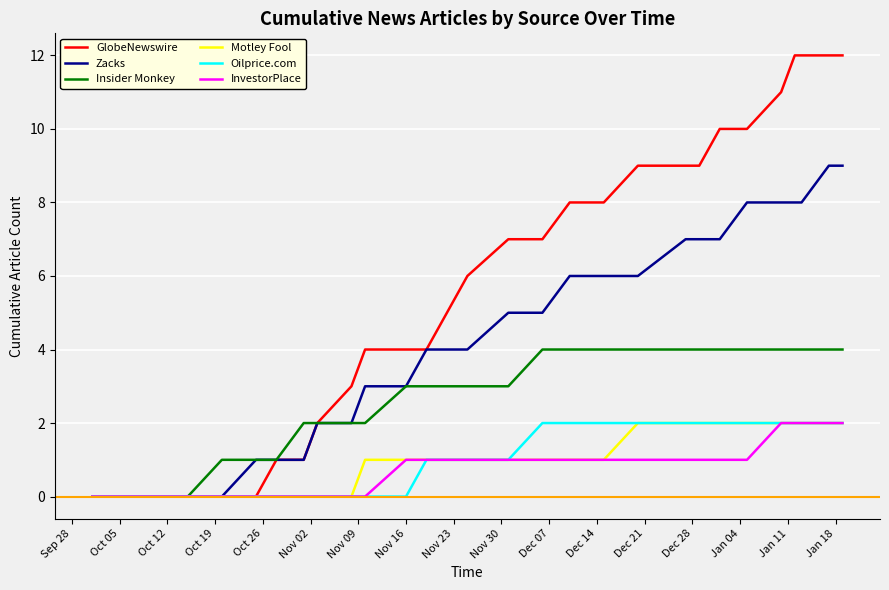

Which series has the largest range (max minus min)?

GlobeNewswire